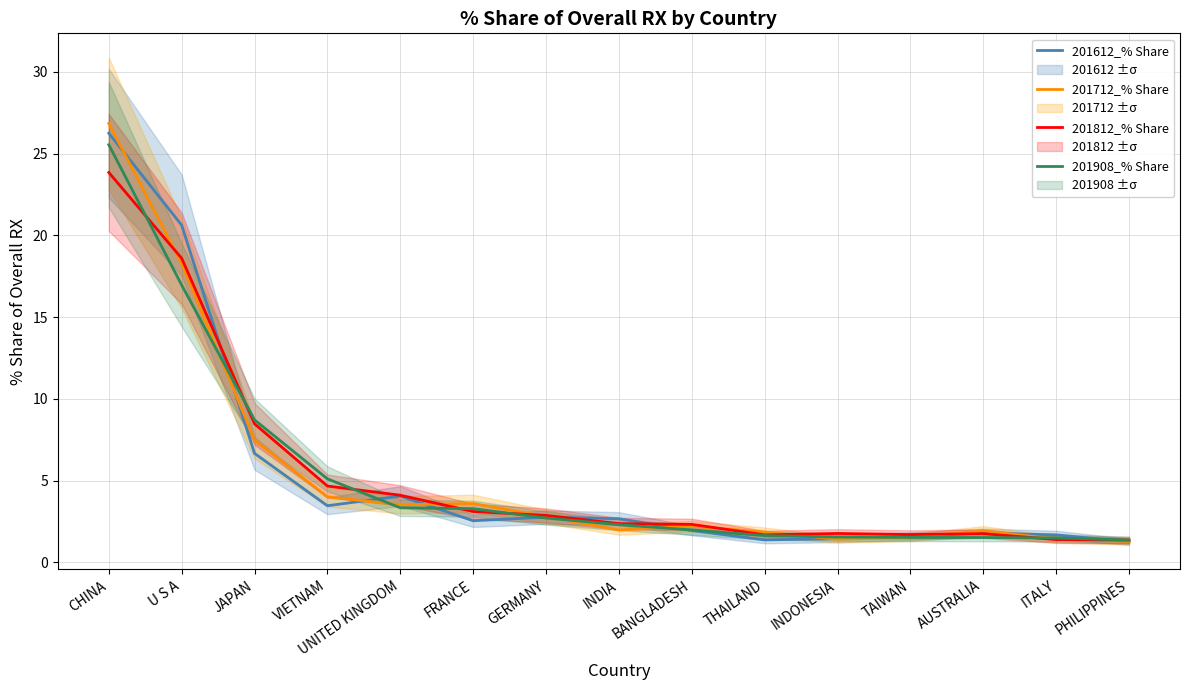

The 201612_% Share series shows 1.8 at UNITED KINGDOM. True or false?

False